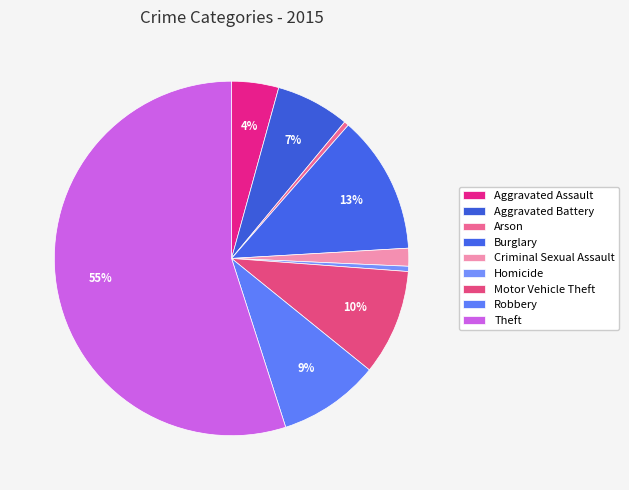

How many slices are in this pie chart?

9